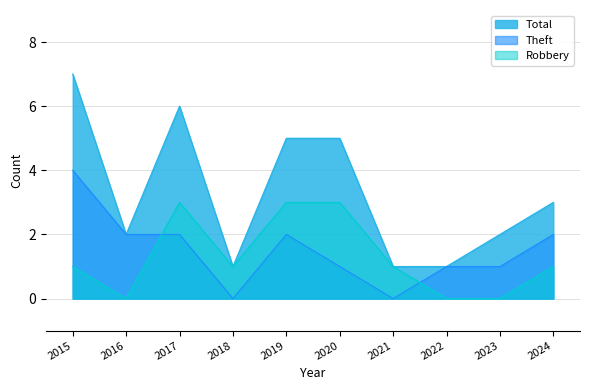

True or false: Total and Robbery intersect in this chart.

False